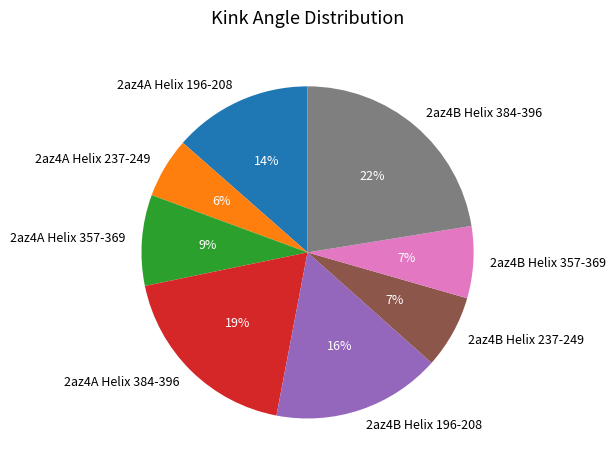

Do 2az4B Helix 237-249 and 2az4B Helix 357-369 together represent more than half of the pie?

No